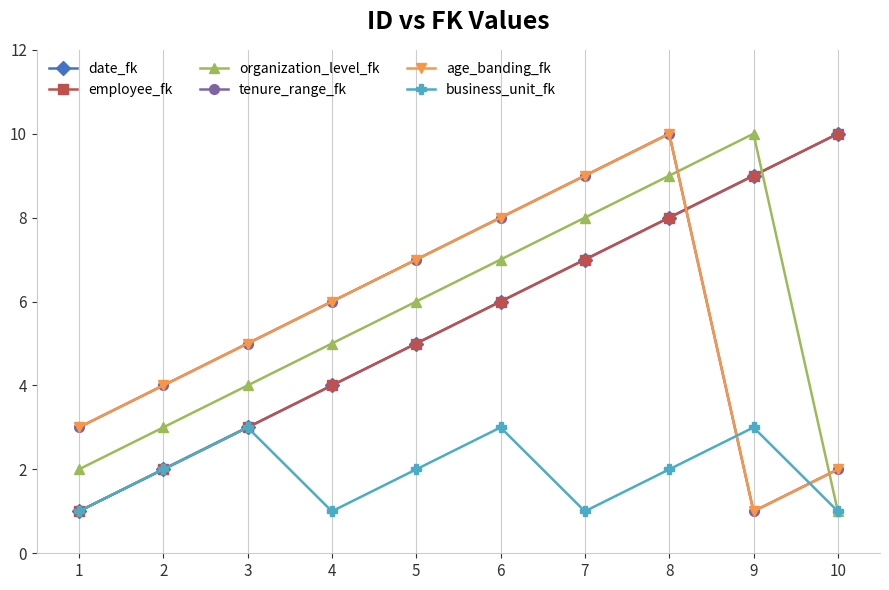

Reading left to right, what are all the values shown in this chart?

date_fk: 1=1	2=2	3=3	4=4	5=5	6=6	7=7	8=8	9=9	10=10
employee_fk: 1=1	2=2	3=3	4=4	5=5	6=6	7=7	8=8	9=9	10=10
organization_level_fk: 1=2	2=3	3=4	4=5	5=6	6=7	7=8	8=9	9=10	10=1
tenure_range_fk: 1=3	2=4	3=5	4=6	5=7	6=8	7=9	8=10	9=1	10=2
age_banding_fk: 1=3	2=4	3=5	4=6	5=7	6=8	7=9	8=10	9=1	10=2
business_unit_fk: 1=1	2=2	3=3	4=1	5=2	6=3	7=1	8=2	9=3	10=1